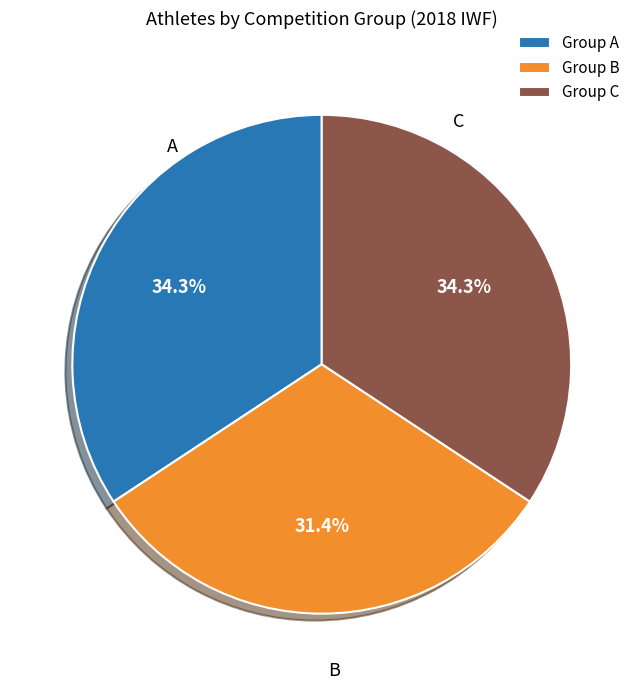

What percentage is NOT represented by Group C?

65.7%